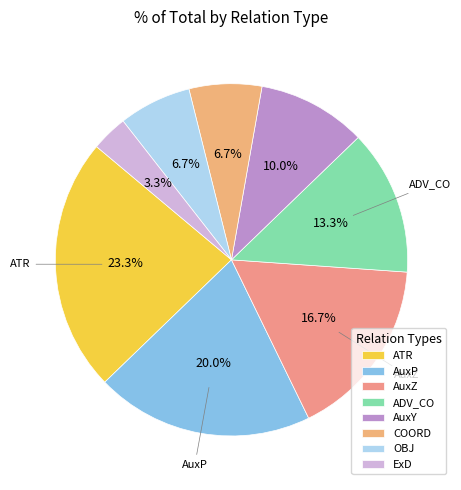

What percentage is NOT represented by ExD?

96.7%